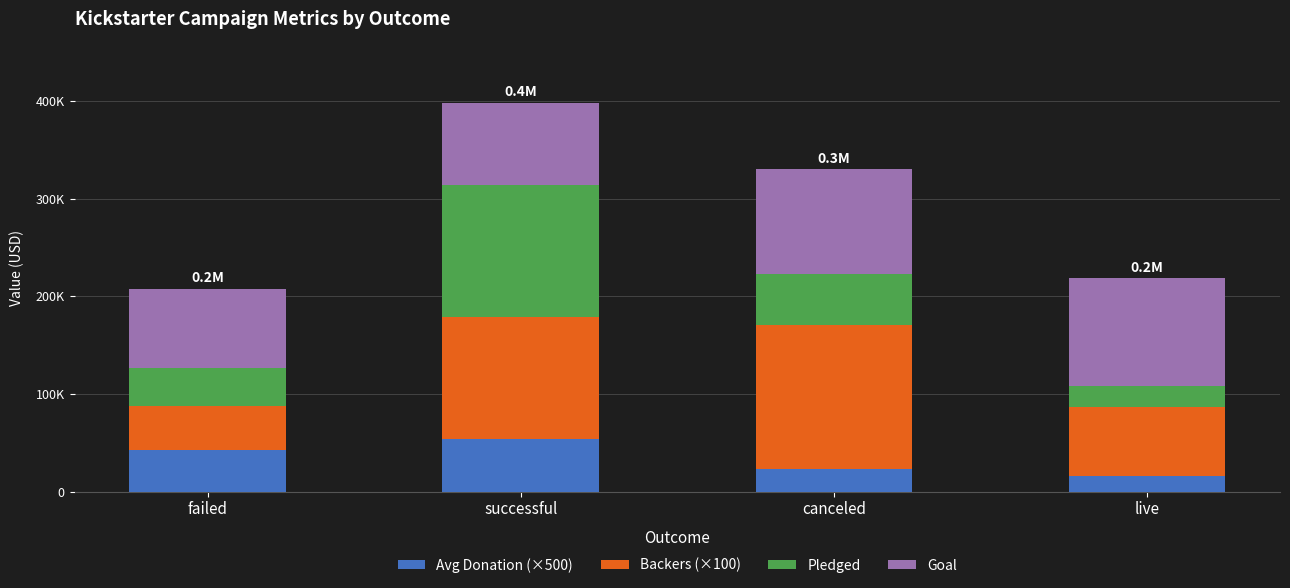

Is it true that Pledged equals 134845 at successful?

True